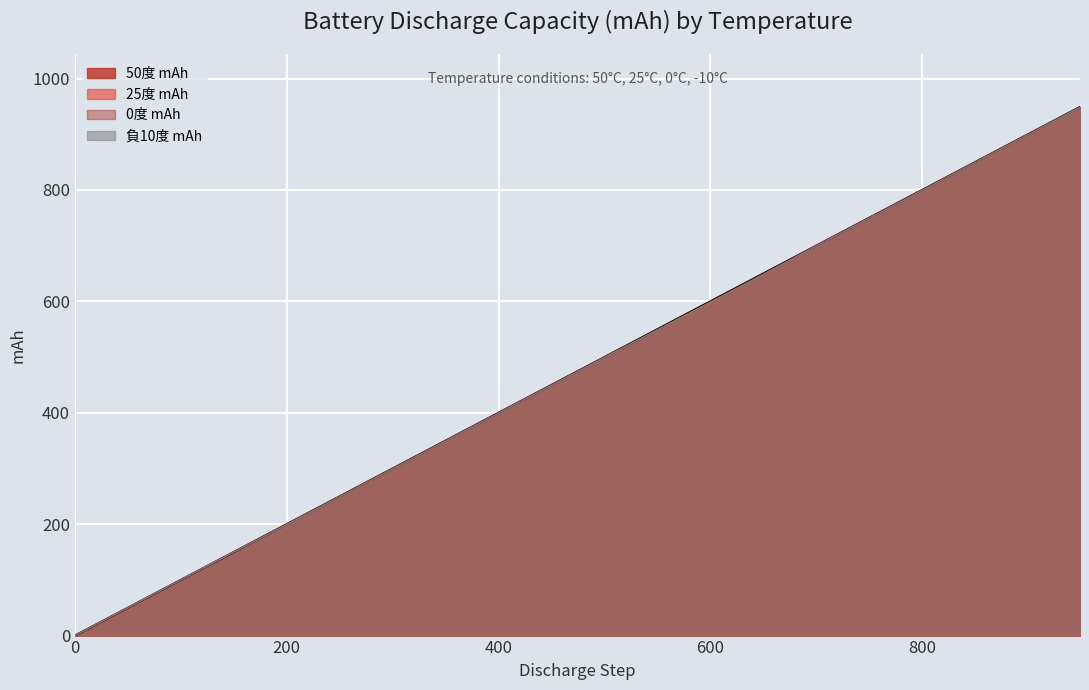

List the labels in order of 0度 mAh value, largest first.

949, 899, 849, 799, 749, 699, 650, 600, 550, 500, 450, 400, 350, 300, 250, 200, 150, 100, 50, 0